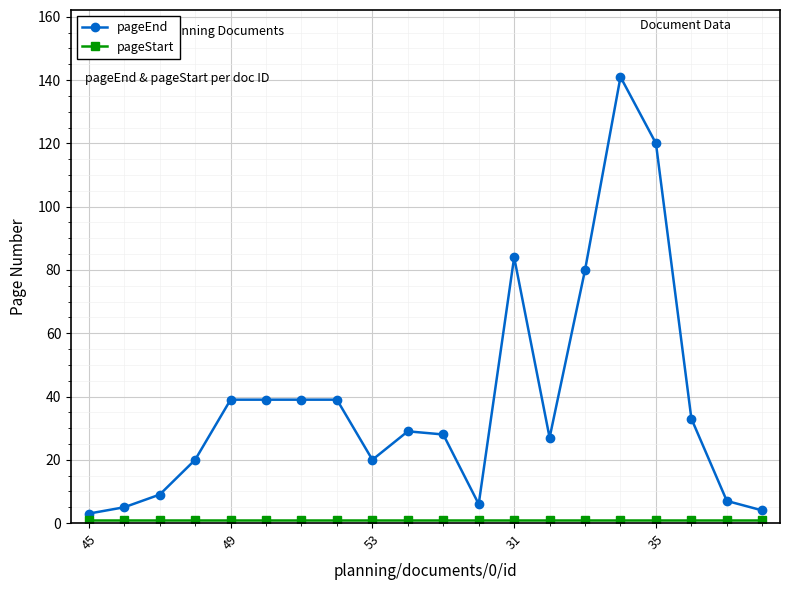

At how many categories does at least one series exceed 51?

4